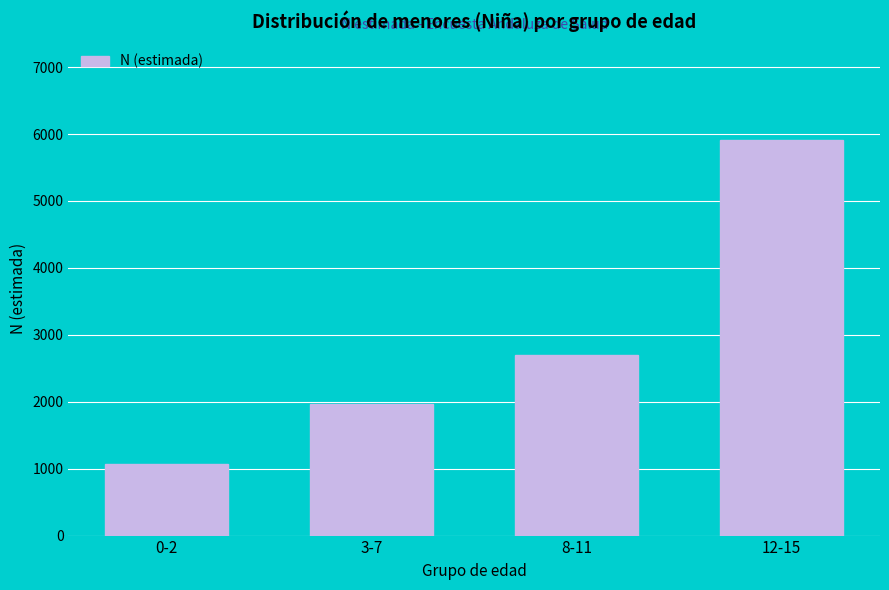

Reading left to right, extract all data points from this chart.

0-2=1070	3-7=1970	8-11=2700	12-15=5905